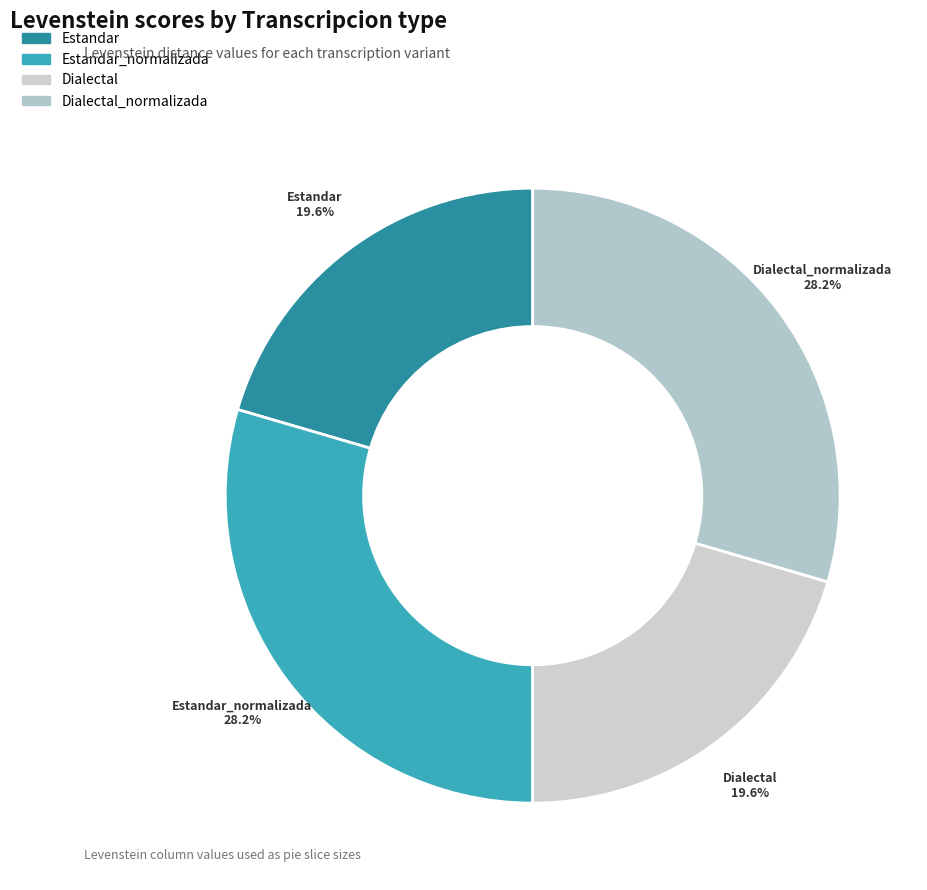

Which slice is the smallest?

Estandar